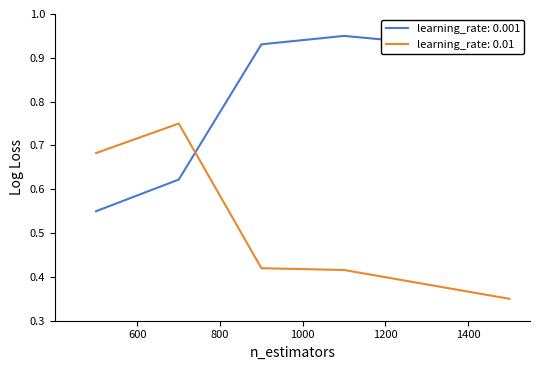

List the series in order of their overall mean, highest first.

learning_rate: 0.001, learning_rate: 0.01